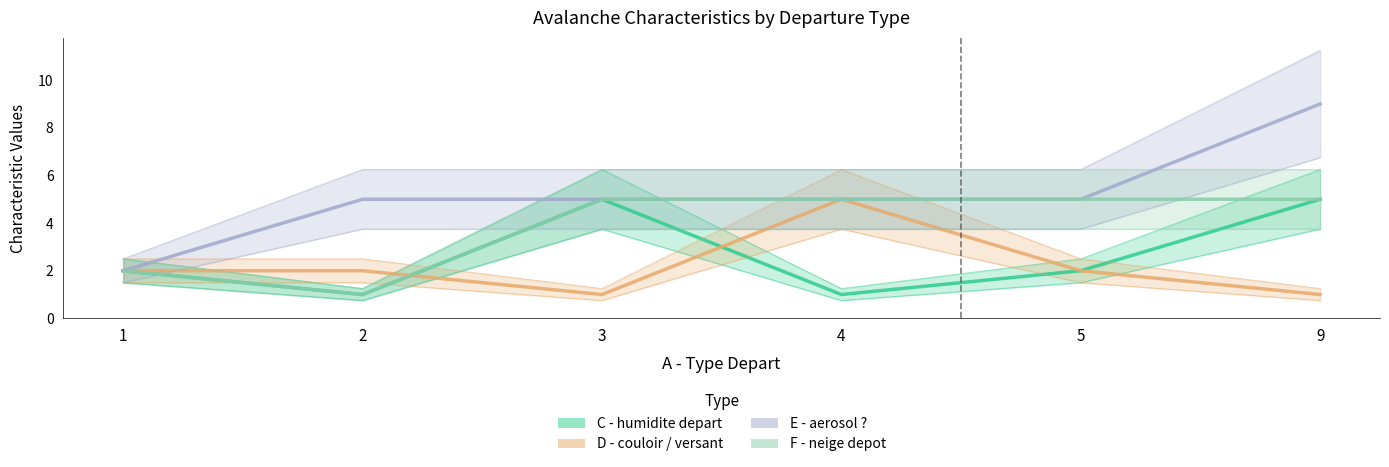

List the series in order of their peak value, highest first.

E - aerosol ?, C - humidite depart, D - couloir / versant, F - neige depot